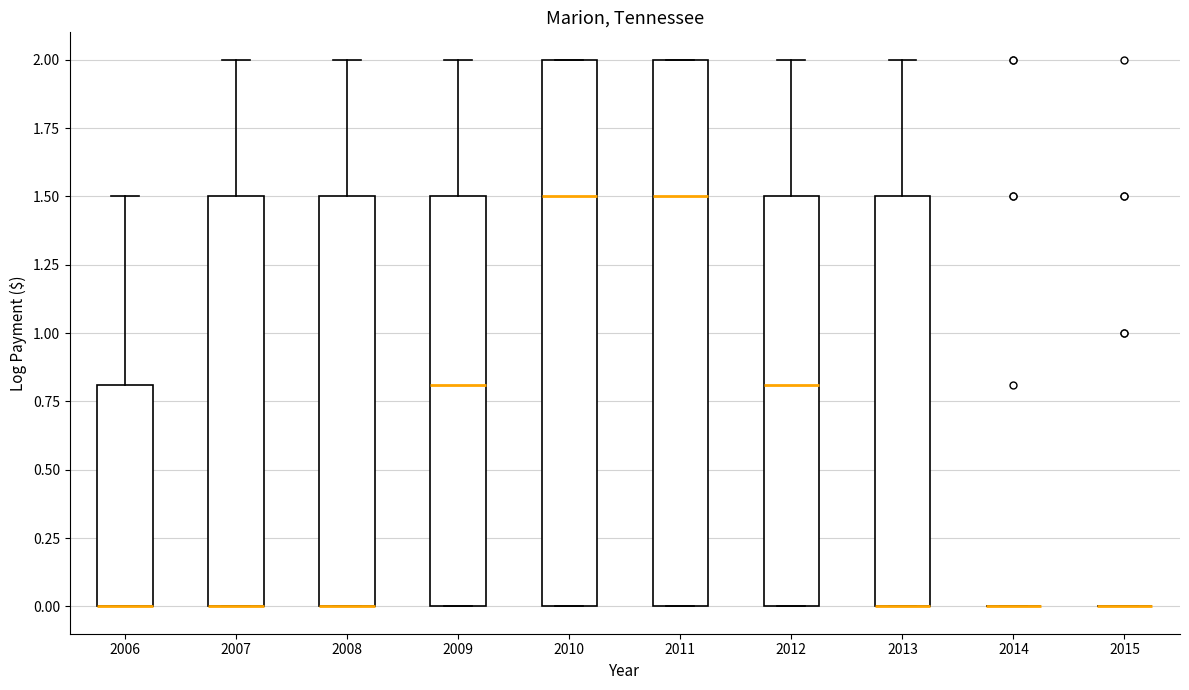

Reading left to right, read every box against the y-axis: the position of its median line, the range the box covers, and the ends of its whiskers. The values are not printed on the chart, so give them approximately, as read against the axis.

2006: median 0.0 (drawn on the box's lower edge), box 0.0 to 0.8, whiskers 0.0 to 1.5
2007: median 0.0 (drawn on the box's lower edge), box 0.0 to 1.5, whiskers 0.0 to 2.0
2008: median 0.0 (drawn on the box's lower edge), box 0.0 to 1.5, whiskers 0.0 to 2.0
2009: median 0.8, box 0.0 to 1.5, whiskers 0.0 to 2.0
2010: median 1.5, box 0.0 to 2.0, whiskers 0.0 to 2.0
2011: median 1.5, box 0.0 to 2.0, whiskers 0.0 to 2.0
2012: median 0.8, box 0.0 to 1.5, whiskers 0.0 to 2.0
2013: median 0.0 (drawn on the box's lower edge), box 0.0 to 1.5, whiskers 0.0 to 2.0
2014: box collapsed to a line at 0.0, whiskers 0.0 to 0.0
2015: box collapsed to a line at 0.0, whiskers 0.0 to 0.0